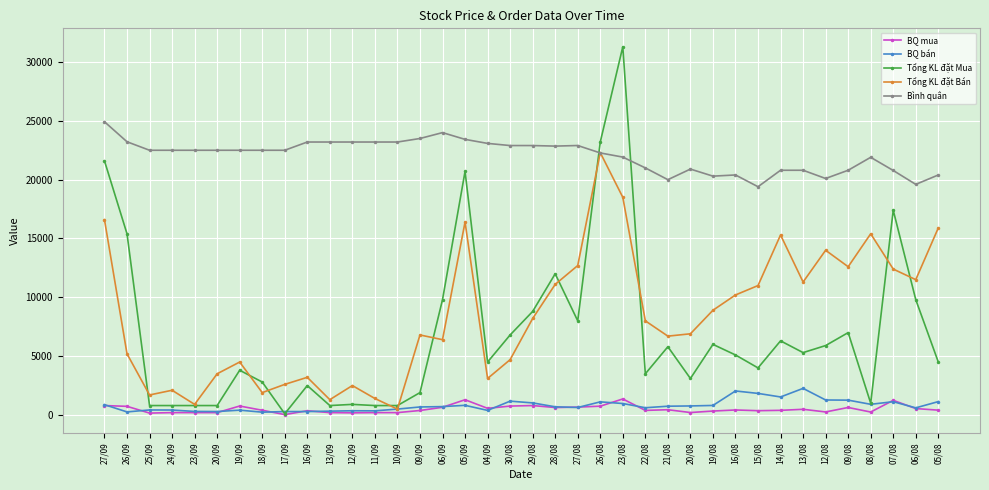

What is the minimum value for Tổng KL đặt Bán?

500